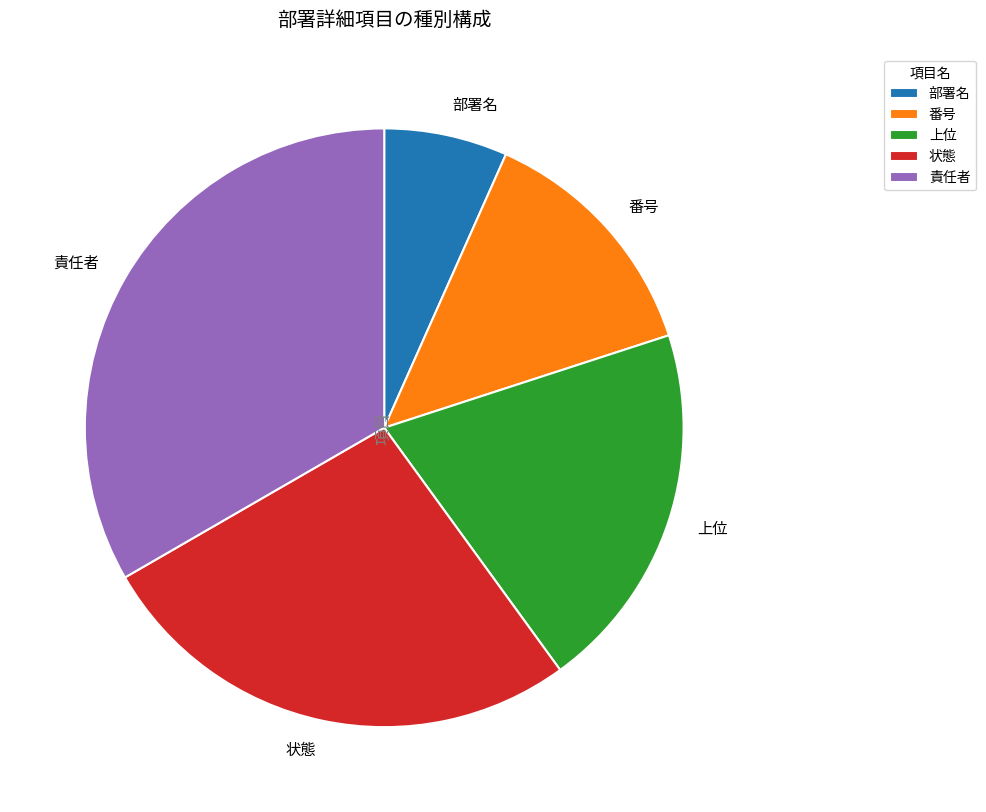

True or false: 責任者 accounts for 41% of the total.

False